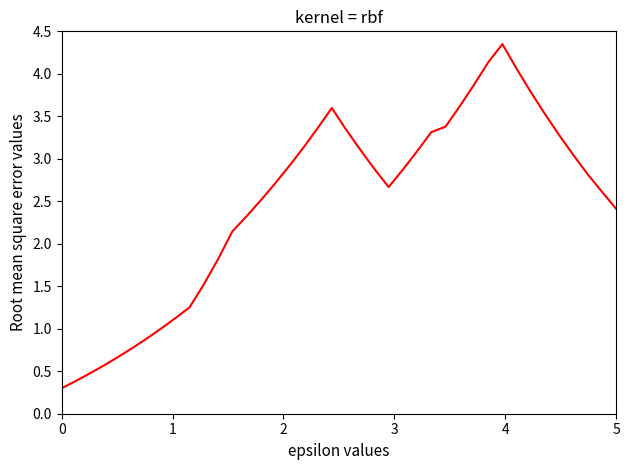

What is the minimum value shown in the chart?

0.3